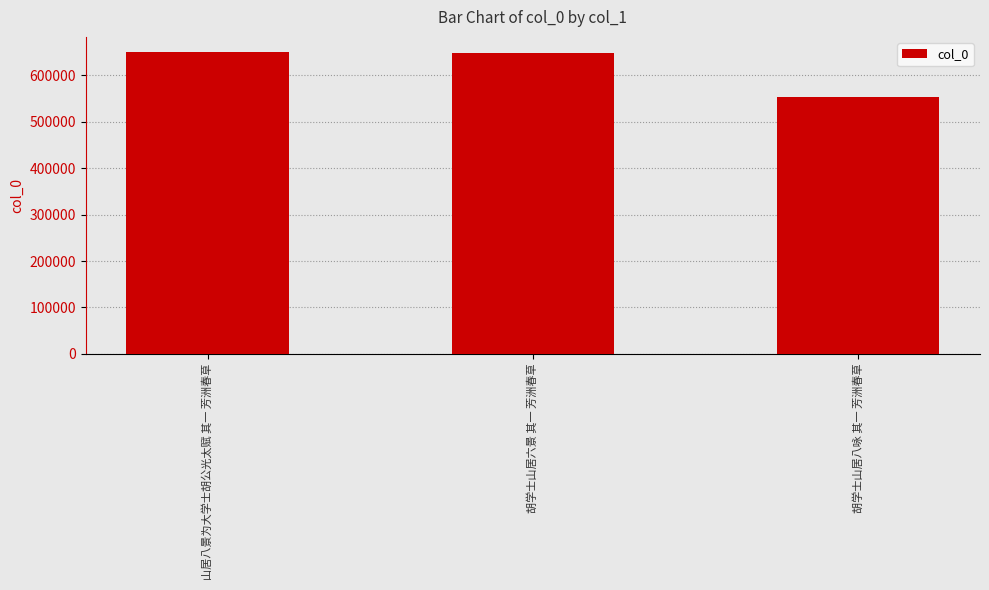

True or false: the data shows 554218 at 胡学士山居八咏 其一 芳洲春草.

True